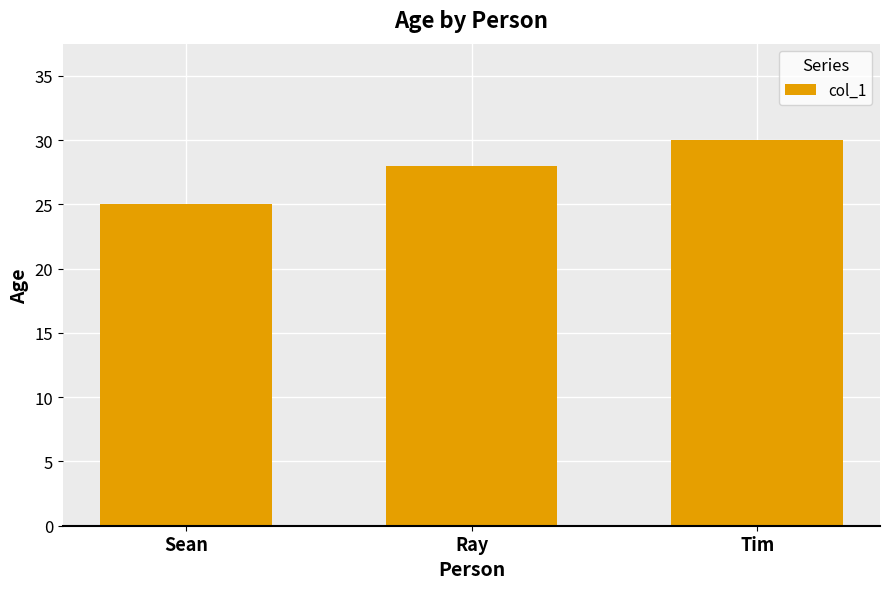

What is the value of the 2nd bar from the left?

28